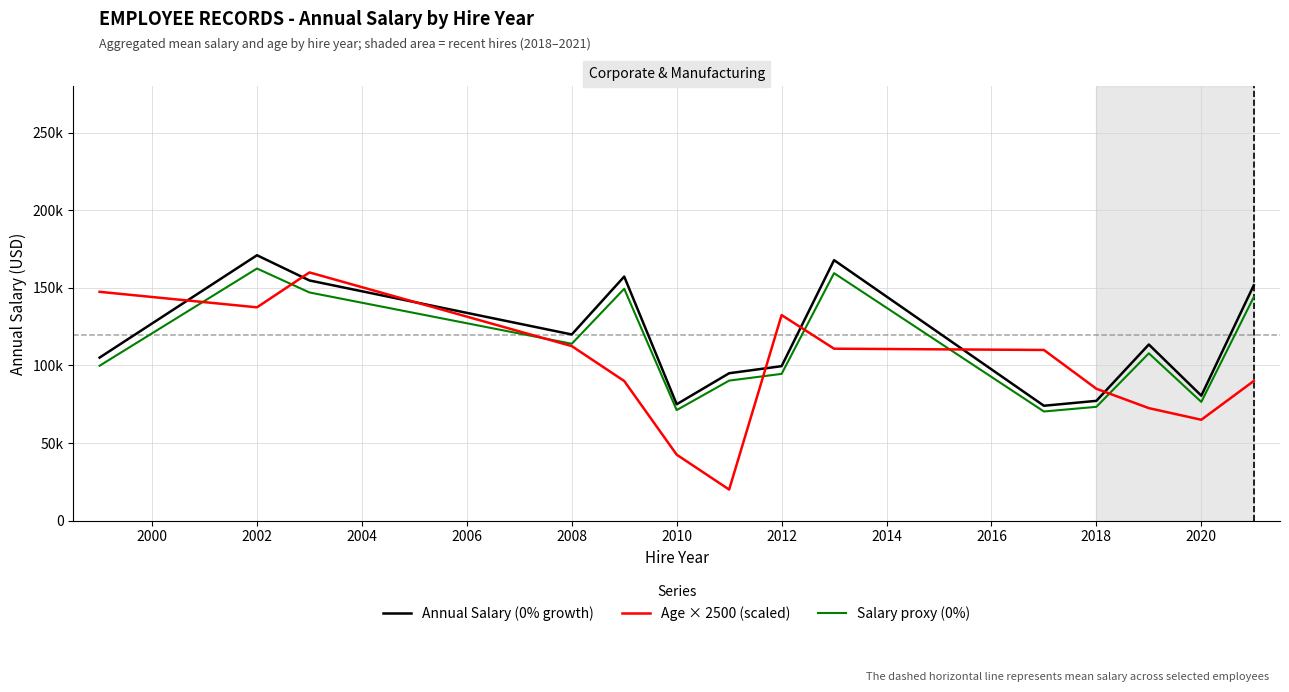

After their last crossing, which series has the higher values: Annual Salary (0% growth) or Age × 2500 (scaled)?

Annual Salary (0% growth)